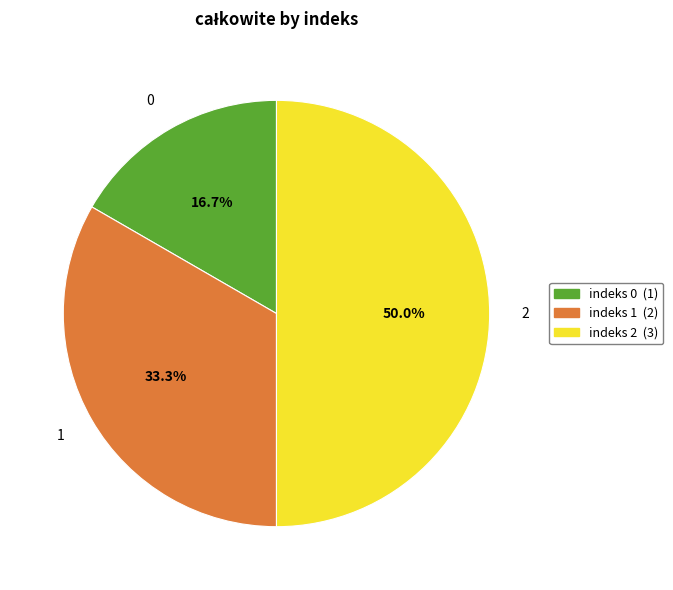

Does 0 account for over 50% of the chart?

No